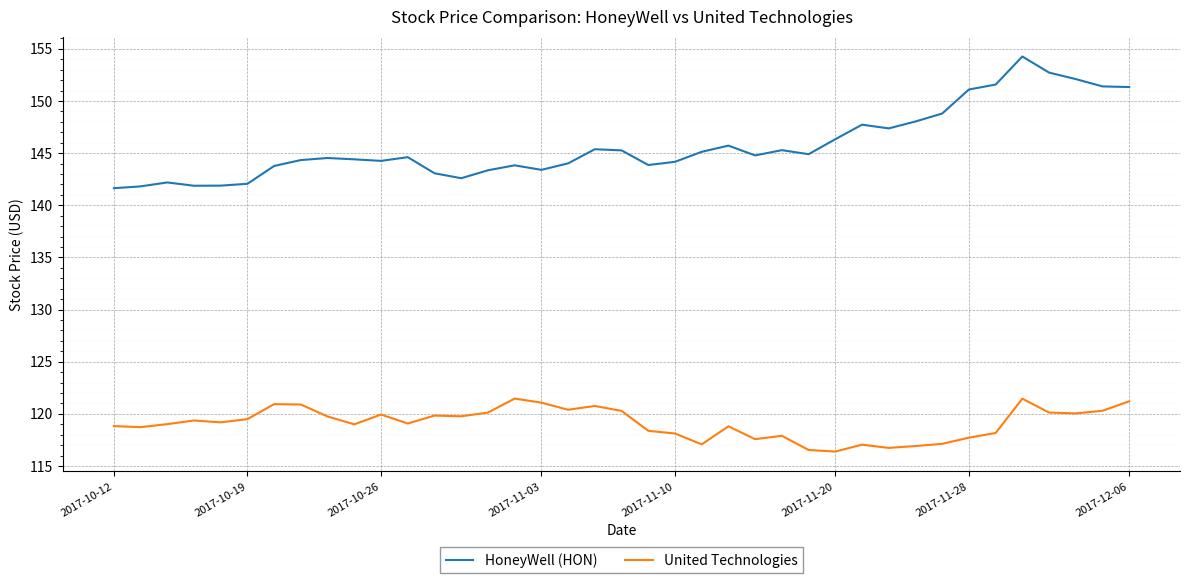

Which series has the largest total across all categories?

HoneyWell (HON)